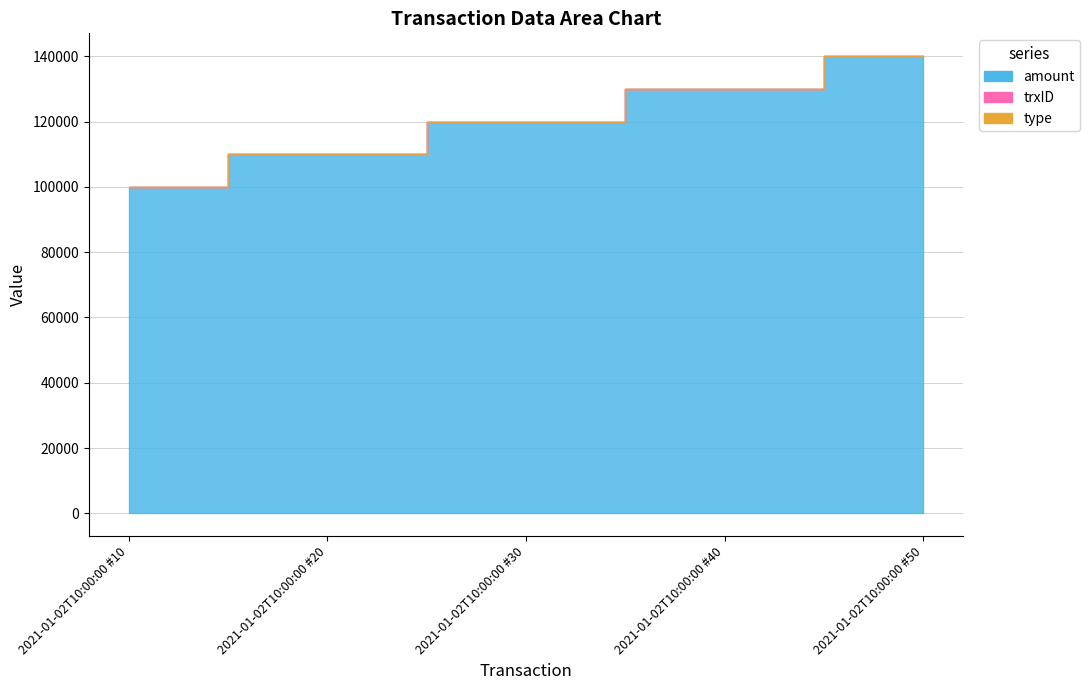

Which series has the largest total across all categories?

amount